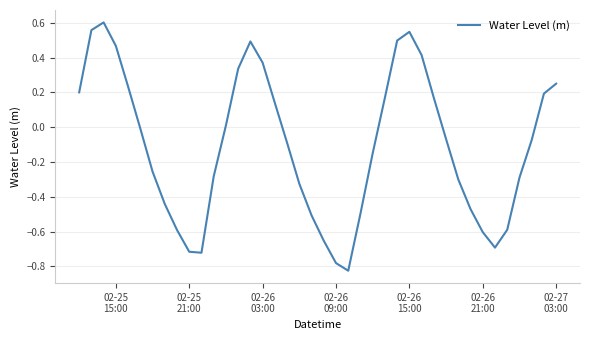

What is the difference between the maximum and minimum values?

1.4